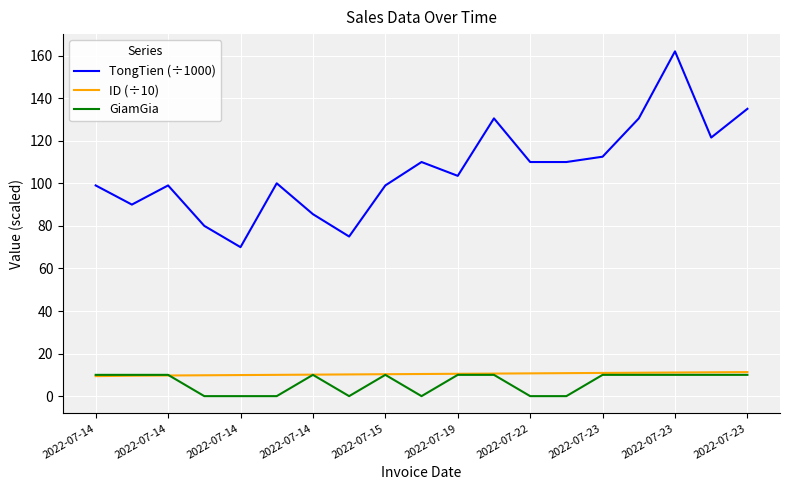

Which series has the largest range (max minus min)?

TongTien (÷1000)